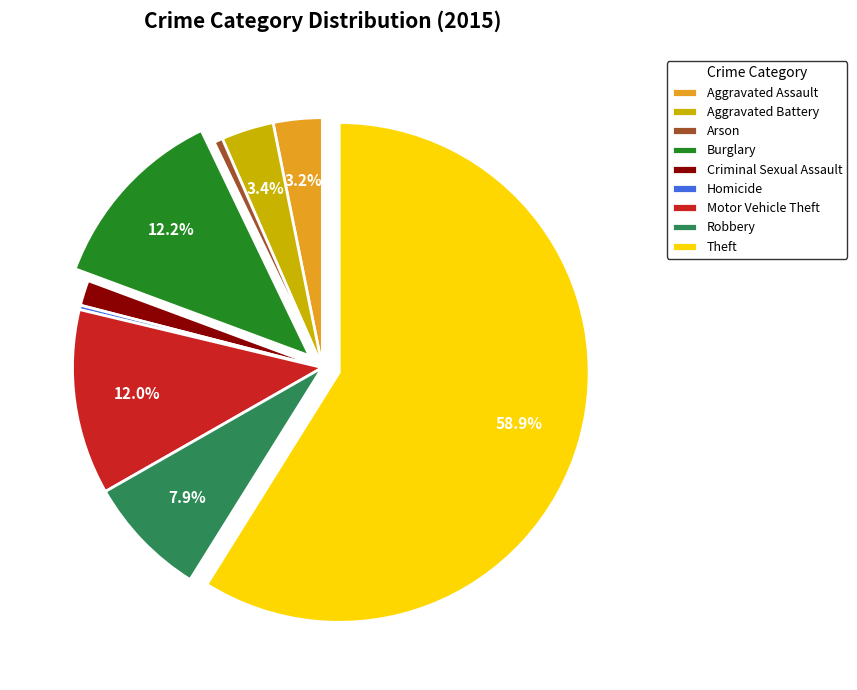

Does any single category account for the majority?

Yes